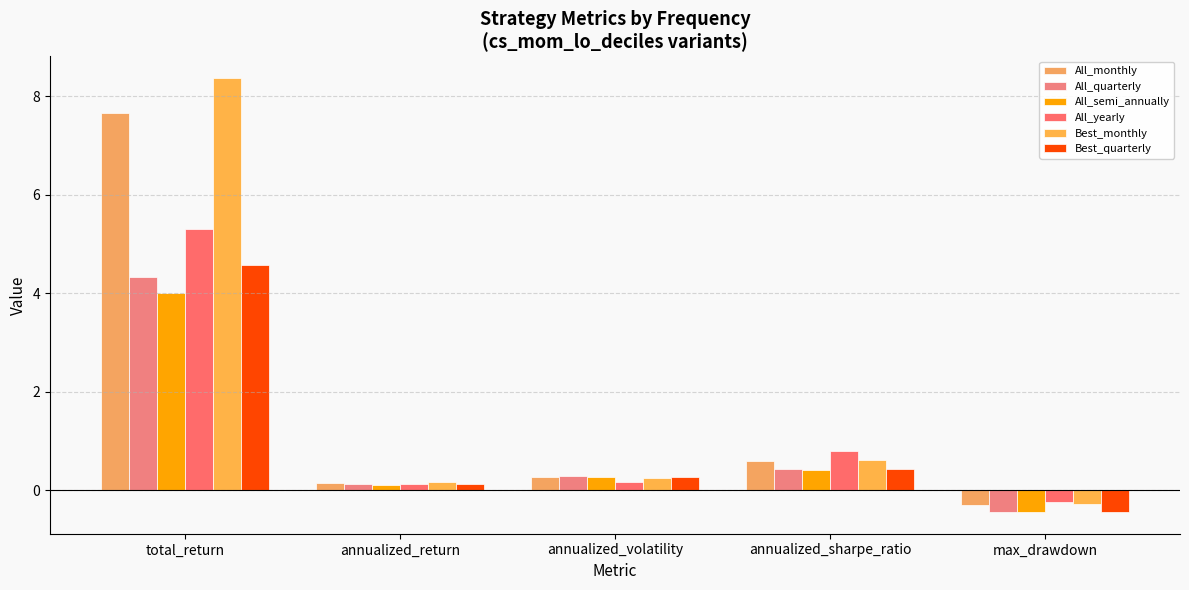

How many values in the All_semi_annually series exceed 0?

4